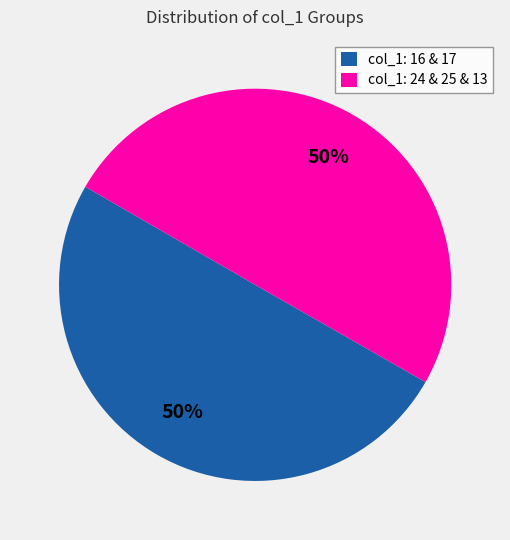

To the nearest percent, what is the average slice percentage?

50%